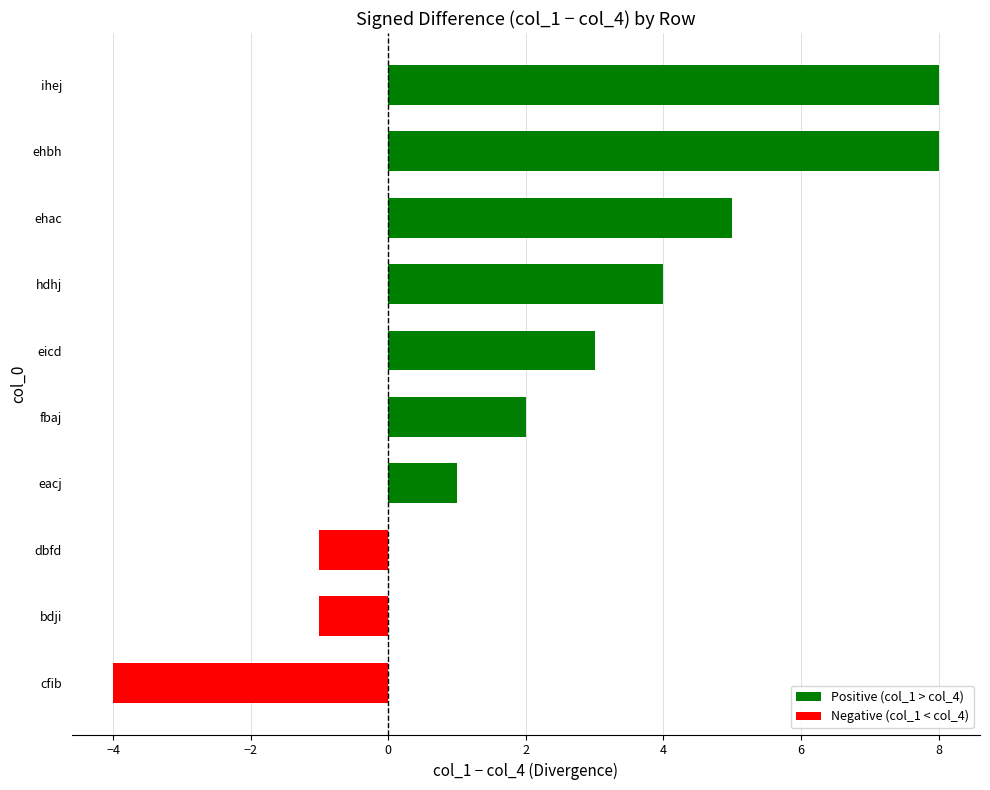

How many positive values are there?

7